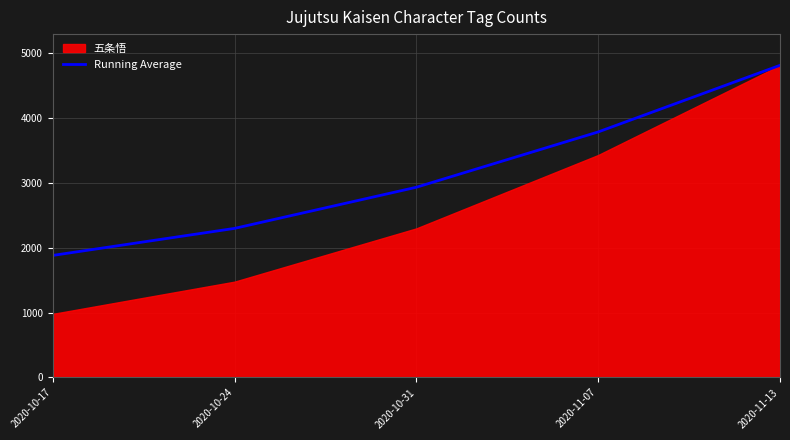

The chart shows a value of 3225.5 at 2020-10-24. True or false?

False